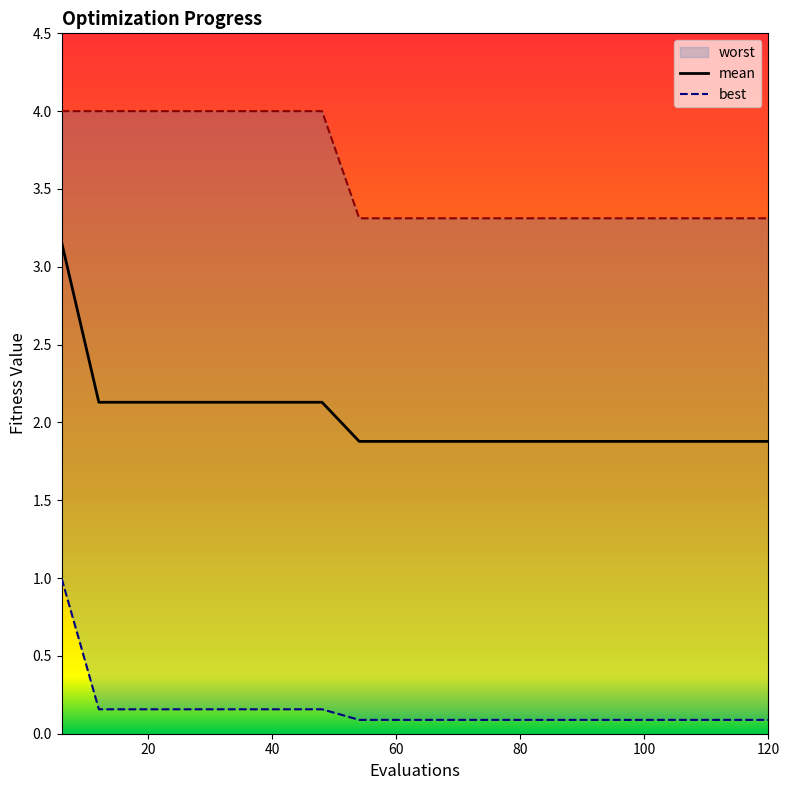

What is the highest value of the mean series?

3.2